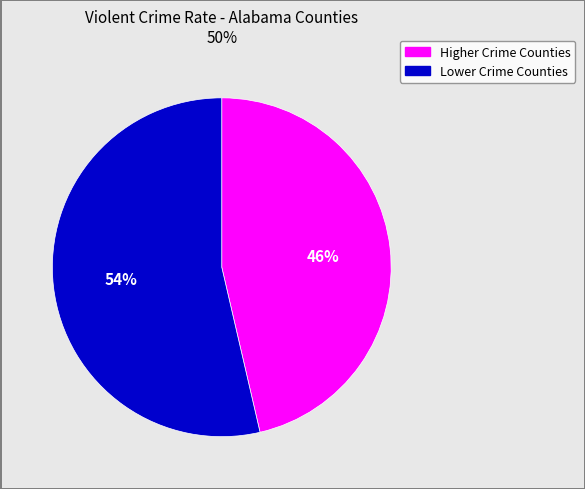

To the nearest percent, what is the average slice percentage?

50%